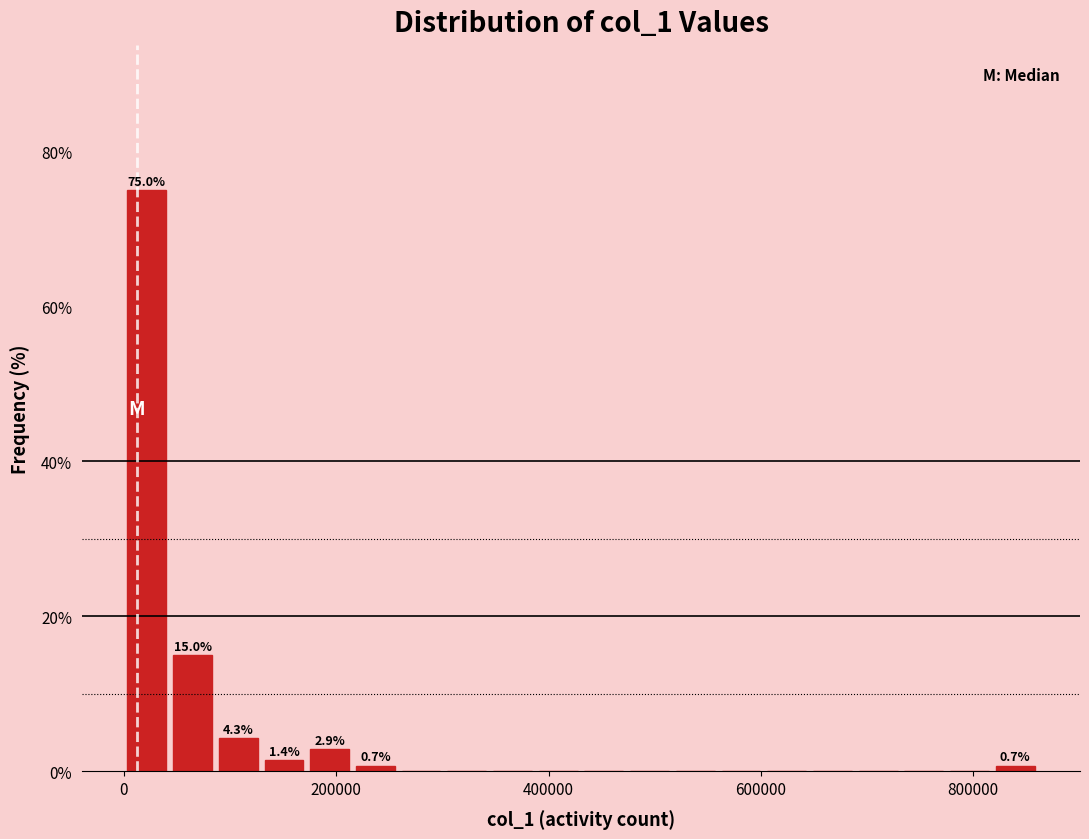

Around what value on the x-axis is the tallest bar? Give the approximate position of its centre, as read against the axis.

20000